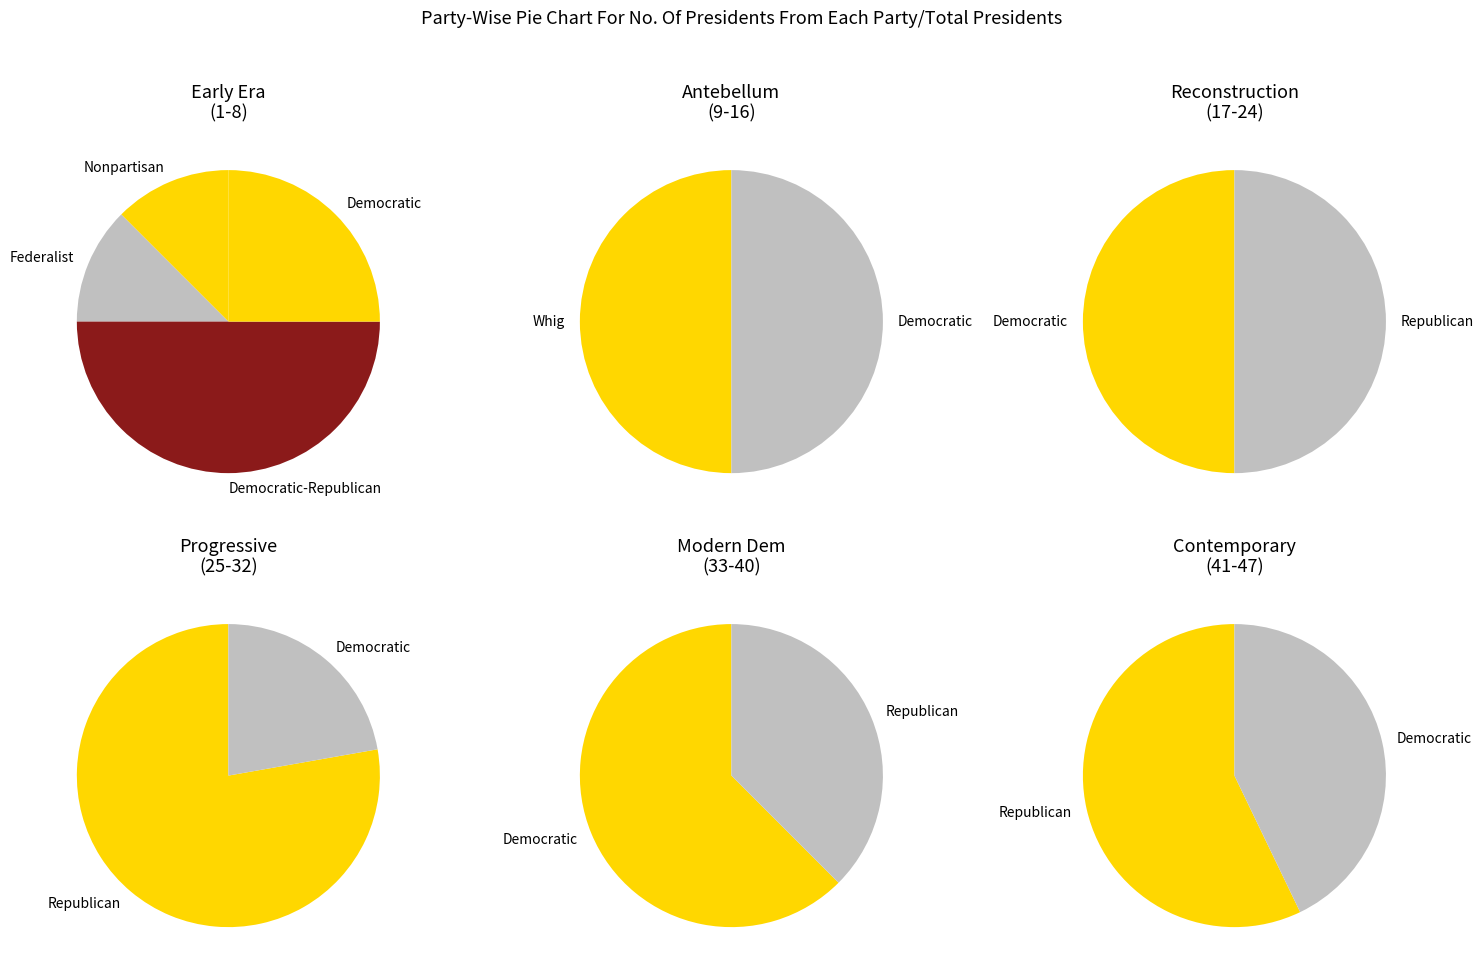

Approximately how many times larger is the value at Nonpartisan compared to Federalist?

1.0